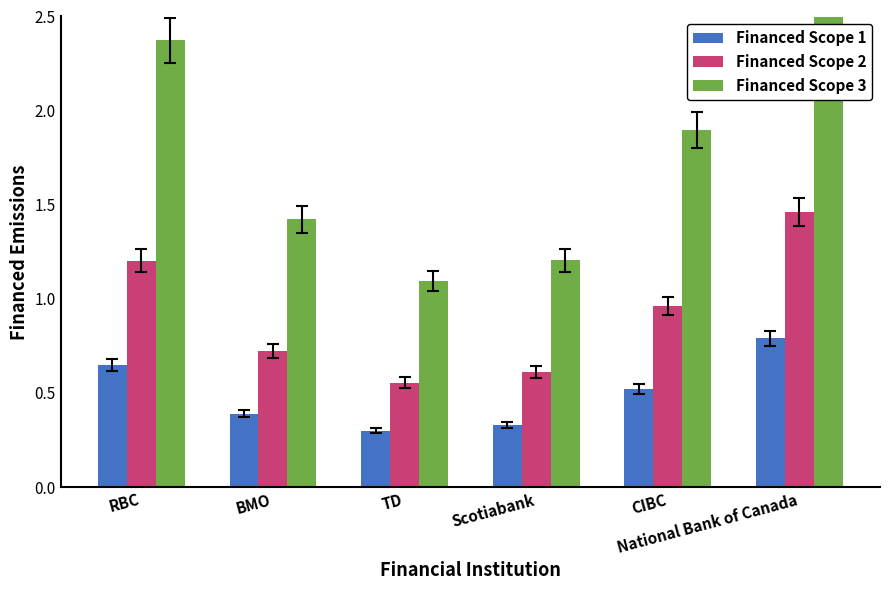

What is the total value across all series at CIBC?

3.4